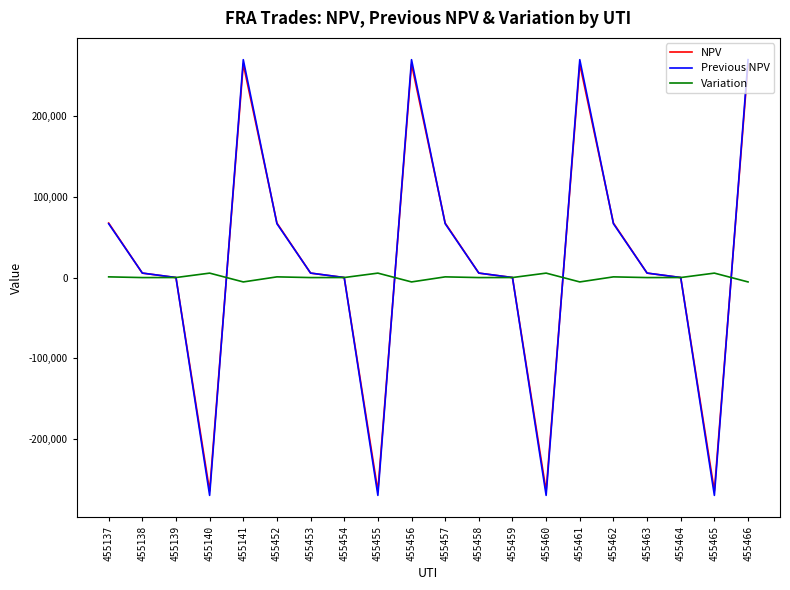

Is it true that Previous NPV equals 118191.4 at 455452?

False